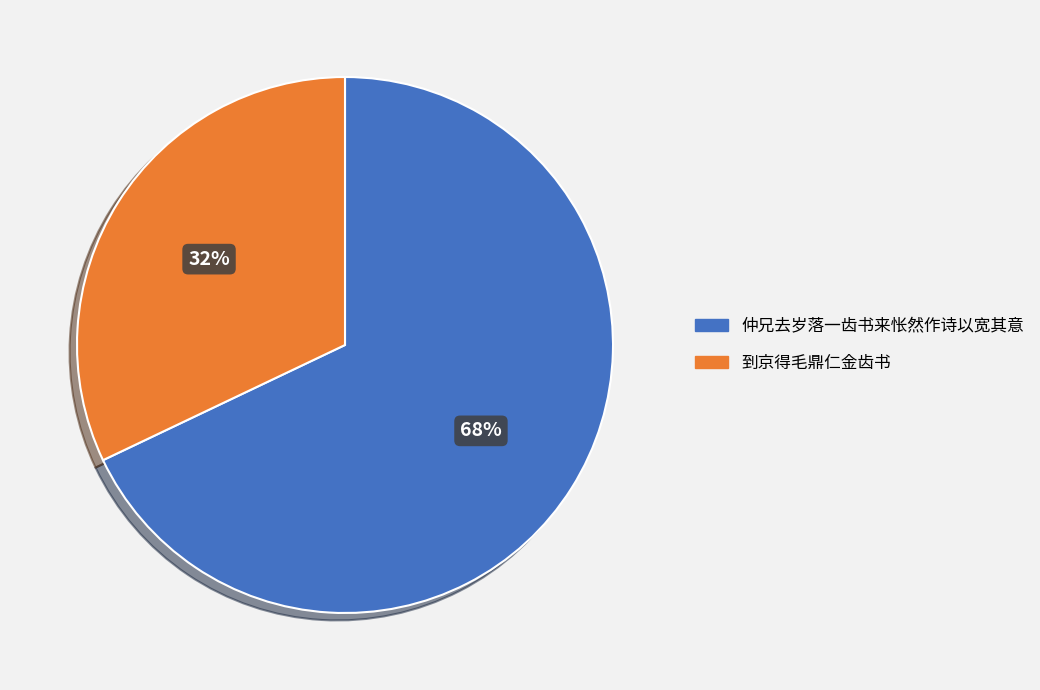

Count the number of slices in the pie.

2